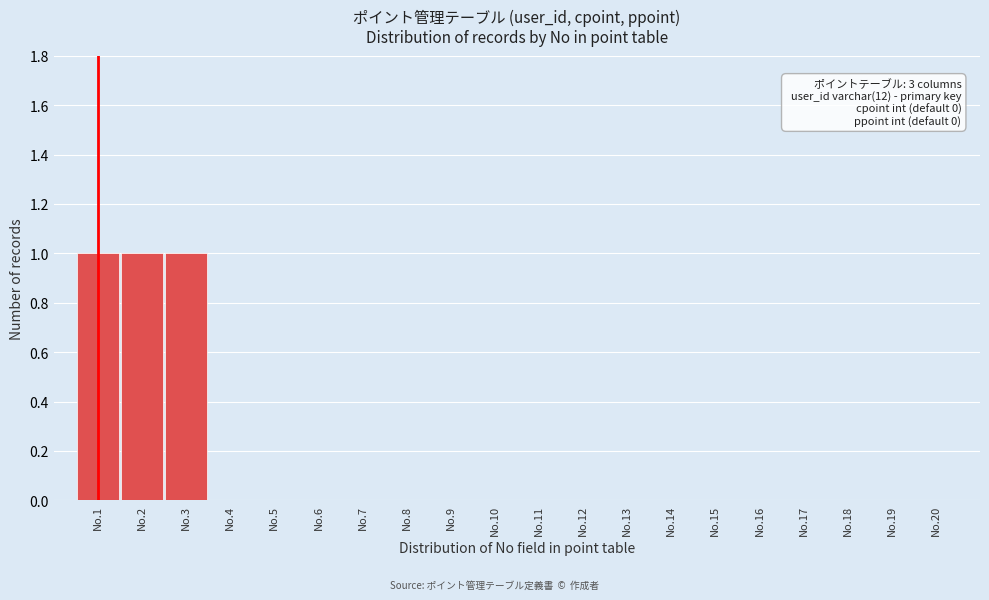

Reading right to left, what are all the values shown in this chart?

No.20=0	No.19=0	No.18=0	No.17=0	No.16=0	No.15=0	No.14=0	No.13=0	No.12=0	No.11=0	No.10=0	No.9=0	No.8=0	No.7=0	No.6=0	No.5=0	No.4=0	No.3=1	No.2=1	No.1=1